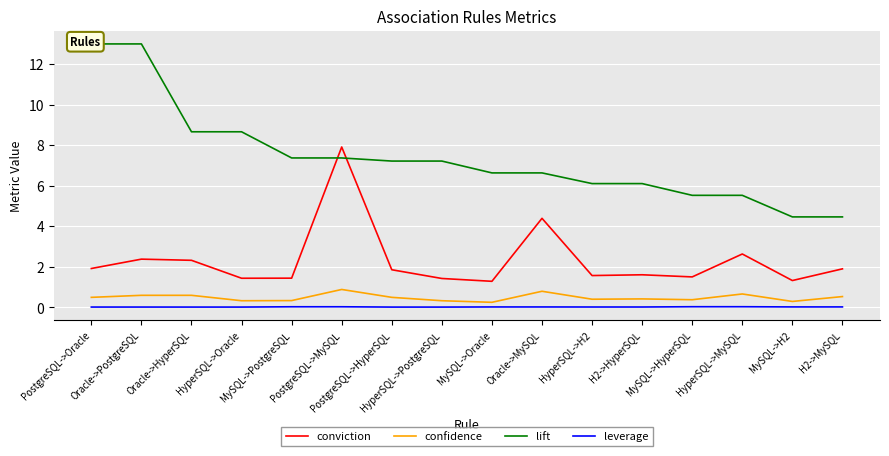

True or false: confidence has a value of 0.4 at HyperSQL->H2.

True